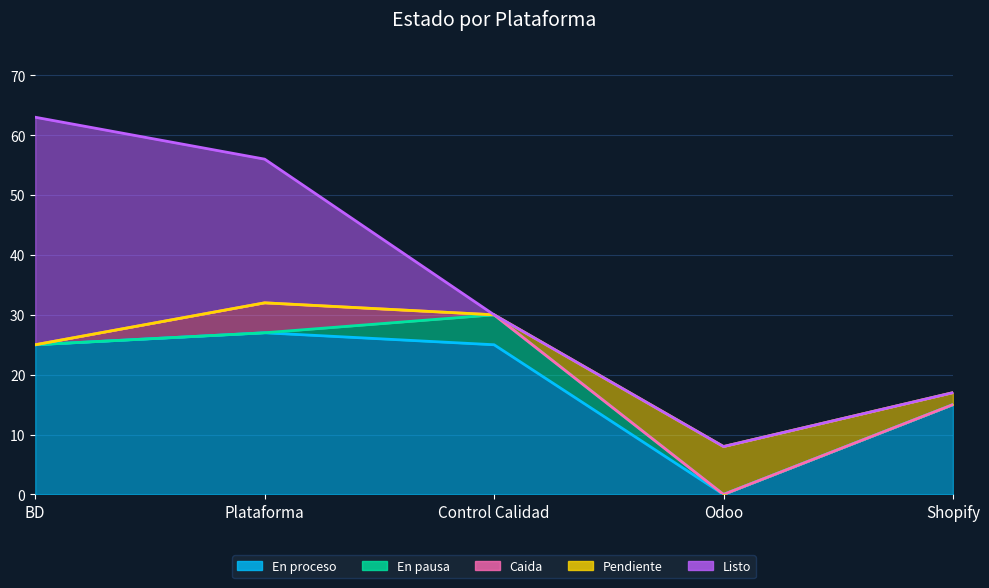

What is the difference between the maximum and minimum values in the En pausa series?

5